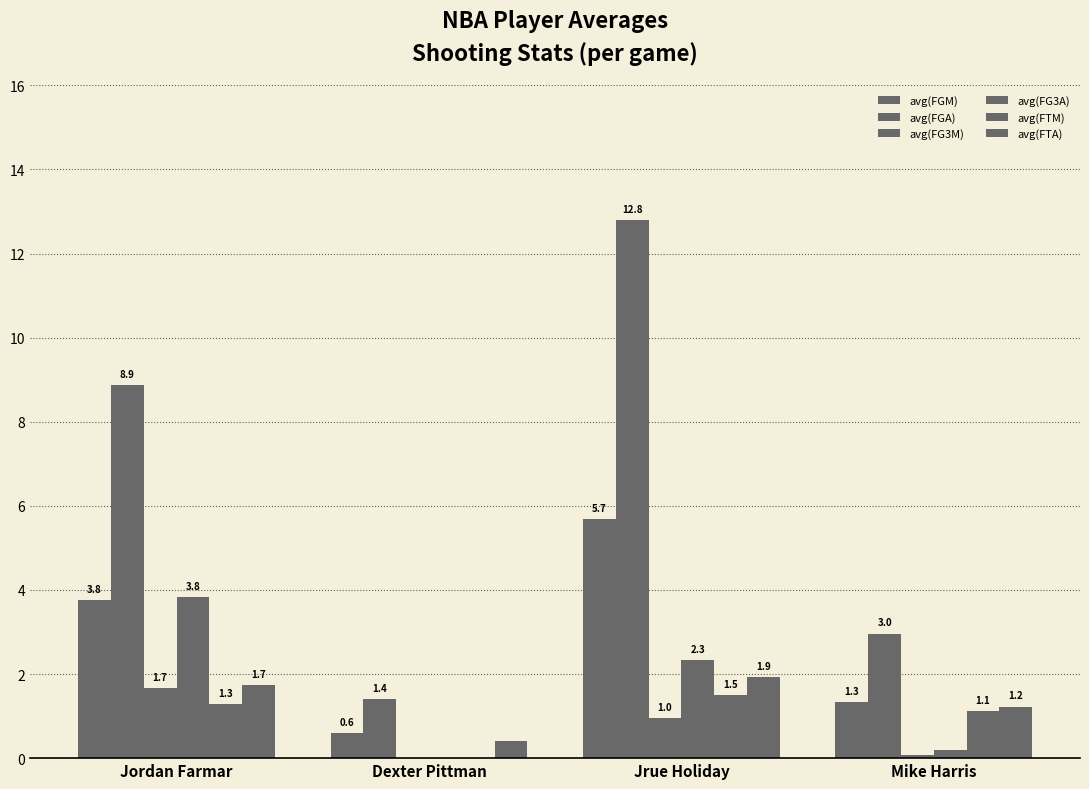

Where does the avg(FGM) series first go above 3?

Jordan Farmar